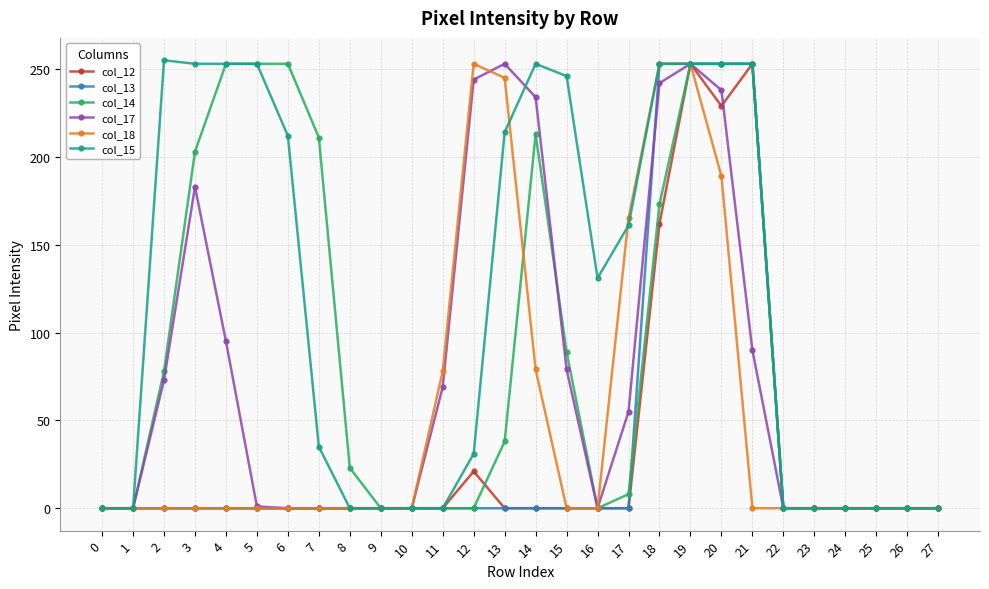

Is the value of col_13 at 20 greater than the value of col_17 at 9?

Yes